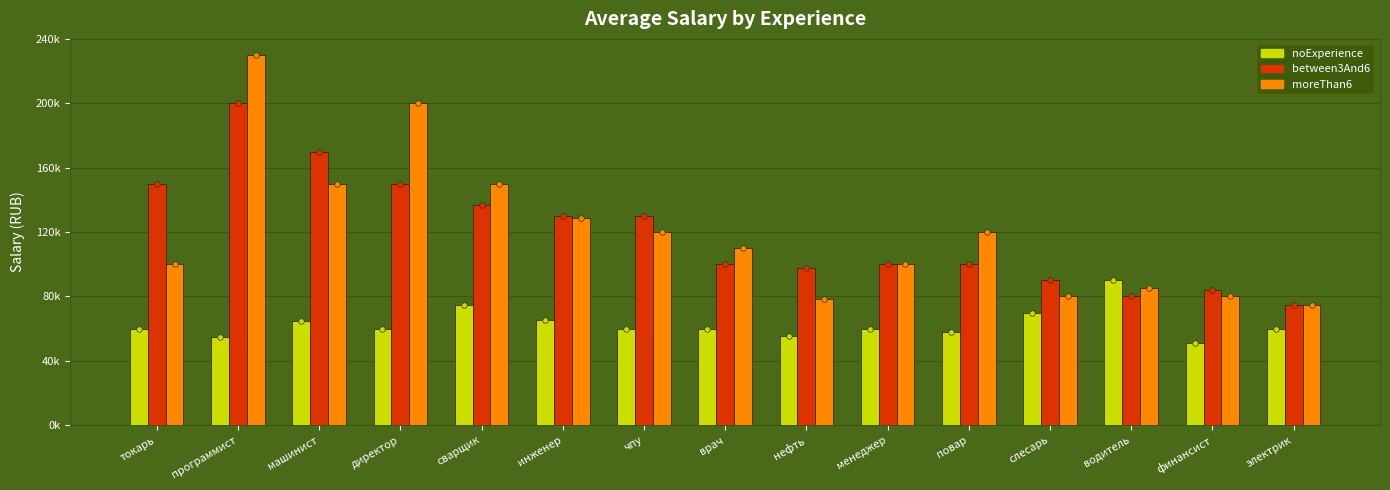

Where does the moreThan6 series first go above 110000?

программист